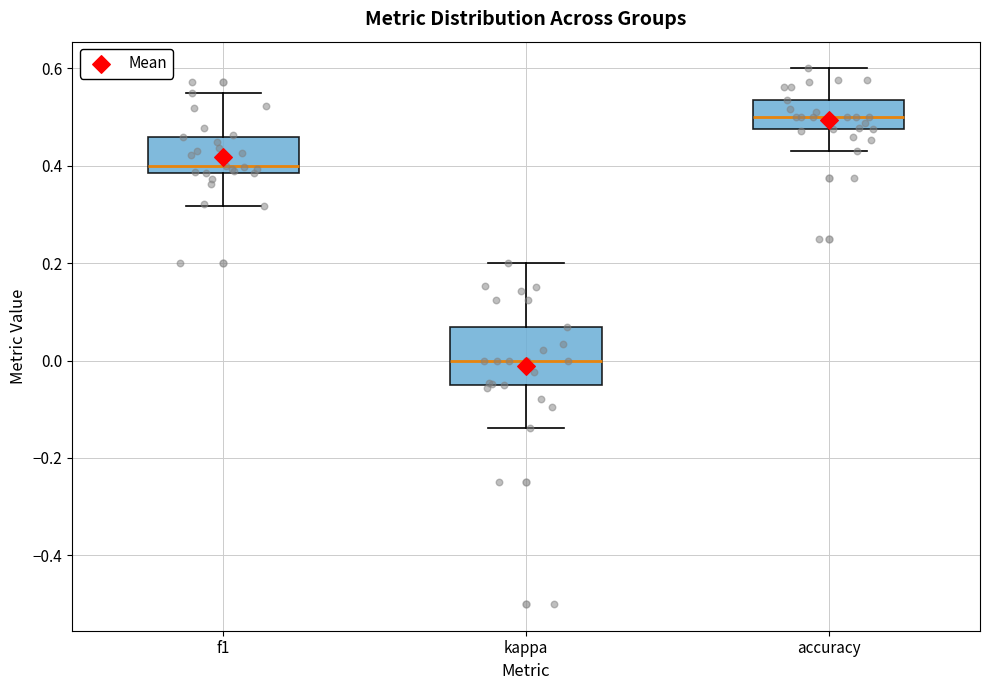

Reading left to right, read every box against the y-axis: the position of its median line, the range the box covers, and the ends of its whiskers. The values are not printed on the chart, so give them approximately, as read against the axis.

f1: median 0.40, box 0.38 to 0.46, whiskers 0.32 to 0.54
kappa: median 0.00, box -0.04 to 0.06, whiskers -0.14 to 0.20
accuracy: median 0.50, box 0.48 to 0.54, whiskers 0.44 to 0.60